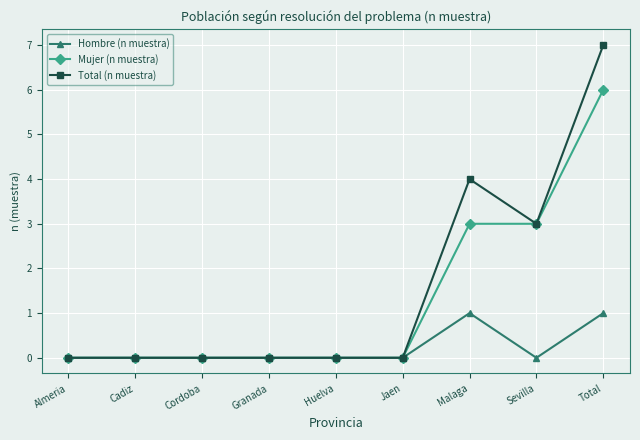

Rank the series by their maximum value, from lowest to highest.

Hombre (n muestra), Mujer (n muestra), Total (n muestra)